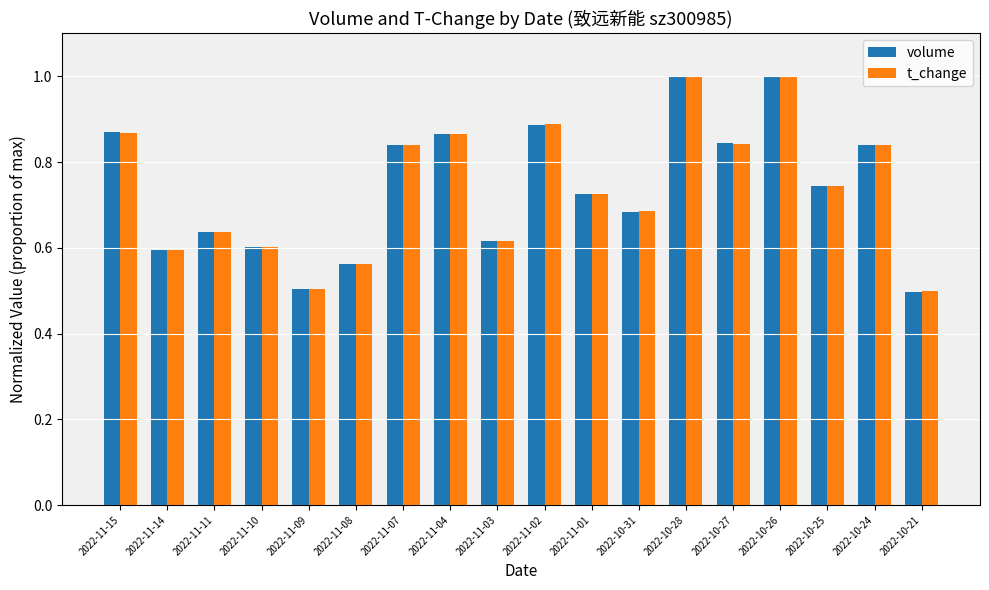

What is the sum of the volume values at 2022-11-09 and 2022-11-10?

1.1